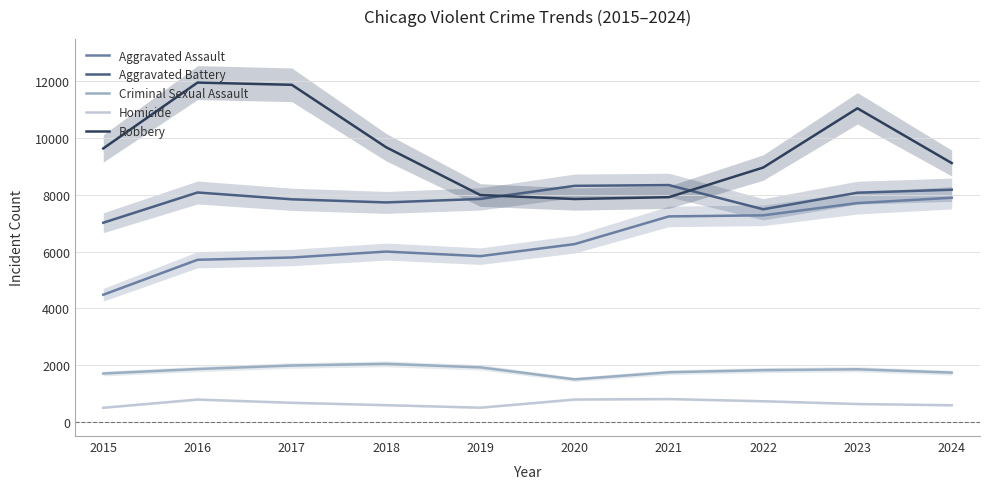

Reading right to left, list all the values displayed in this chart.

Aggravated Assault: 2024=7900	2023=7712	2022=7280	2021=7242	2020=6265	2019=5841	2018=6002	2017=5793	2016=5713	2015=4480
Aggravated Battery: 2024=8183	2023=8078	2022=7493	2021=8346	2020=8320	2019=7858	2018=7735	2017=7845	2016=8085	2015=7019
Criminal Sexual Assault: 2024=1735	2023=1853	2022=1822	2021=1748	2020=1498	2019=1920	2018=2045	2017=1986	2016=1862	2015=1704
Homicide: 2024=585	2023=629	2022=727	2021=804	2020=787	2019=499	2018=588	2017=672	2016=786	2015=496
Robbery: 2024=9122	2023=11052	2022=8964	2021=7920	2020=7855	2019=7995	2018=9681	2017=11881	2016=11960	2015=9638